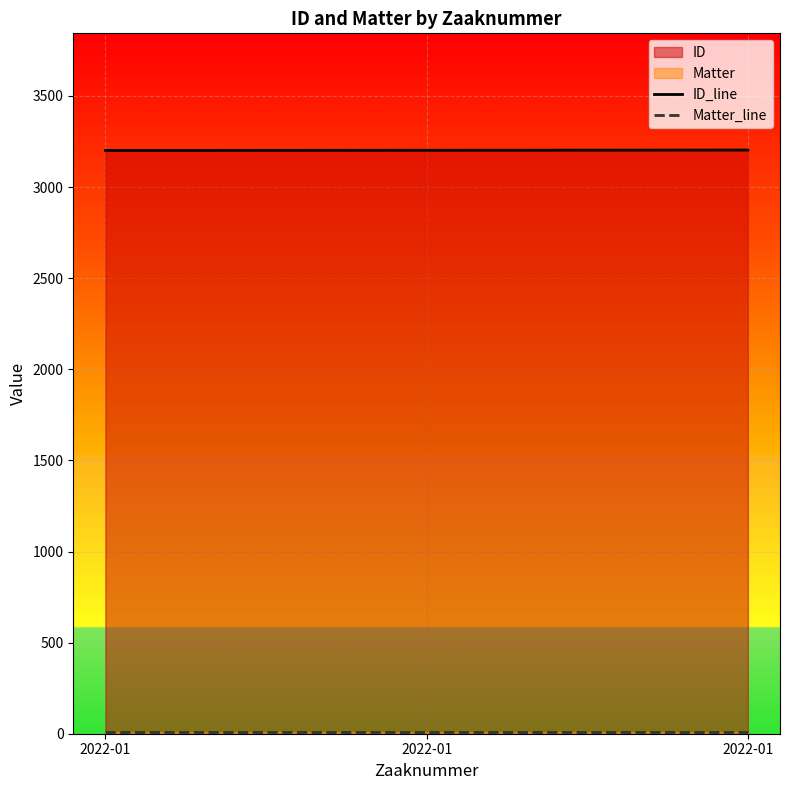

What is the highest value of the ID_line series?

3203